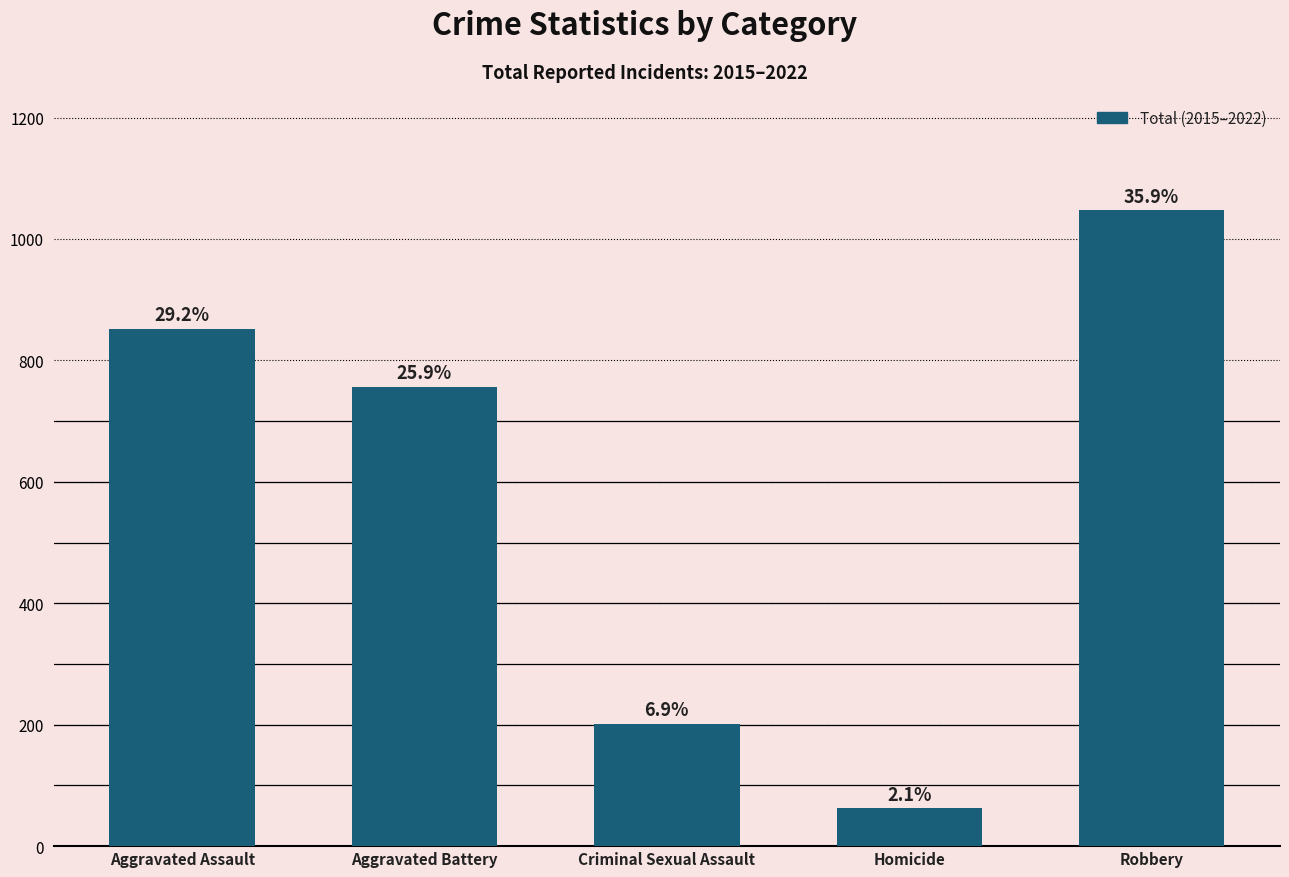

What is the label of the 1st bar from the left?

Aggravated Assault